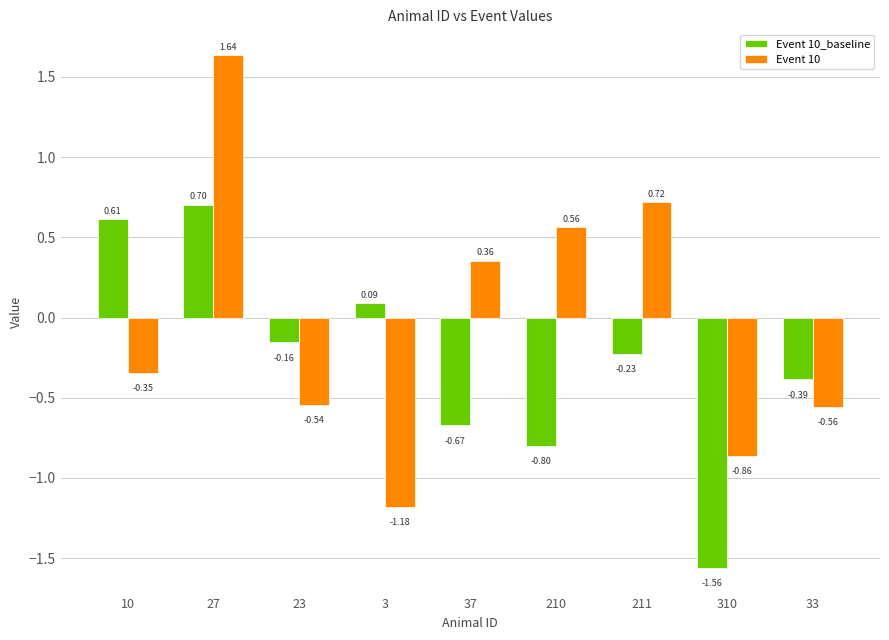

What is the total value across all series at 10?

0.3